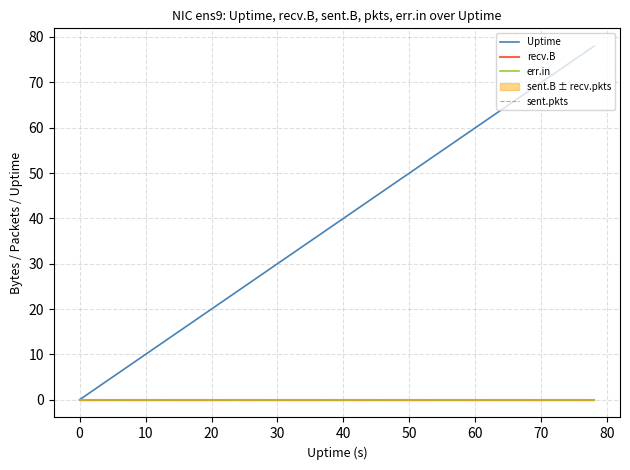

Which series has the largest total across all categories?

Uptime